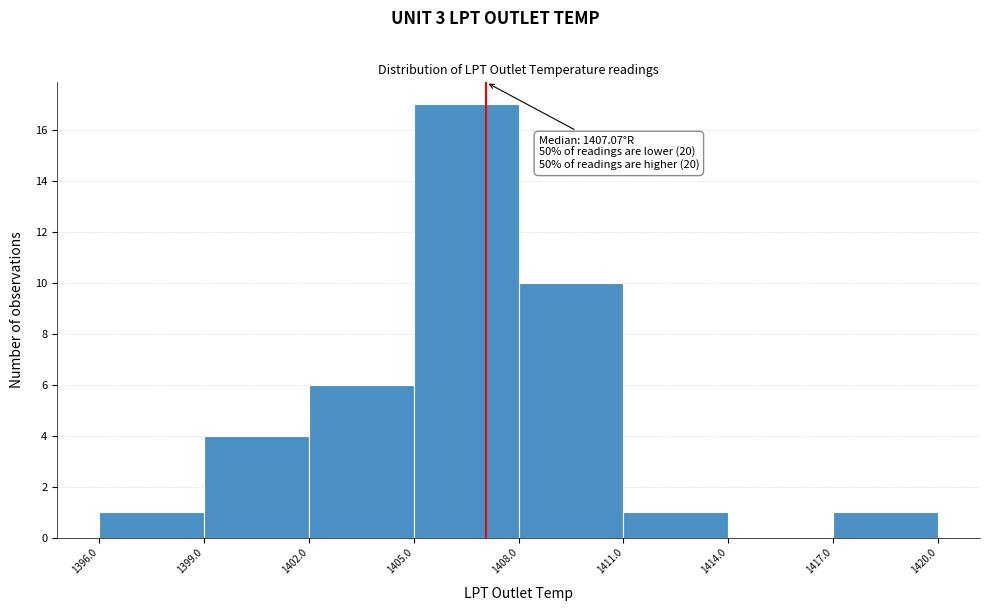

Which range on the x-axis has the tallest bar?

1405.0 to 1408.0